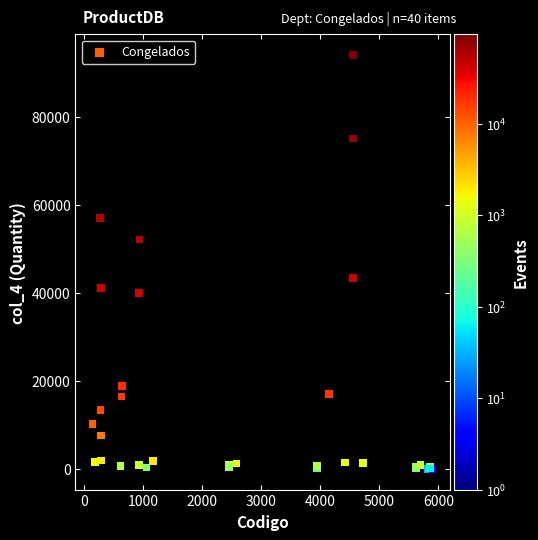

What Y value in the scatter plot is closest to 47021?

43368